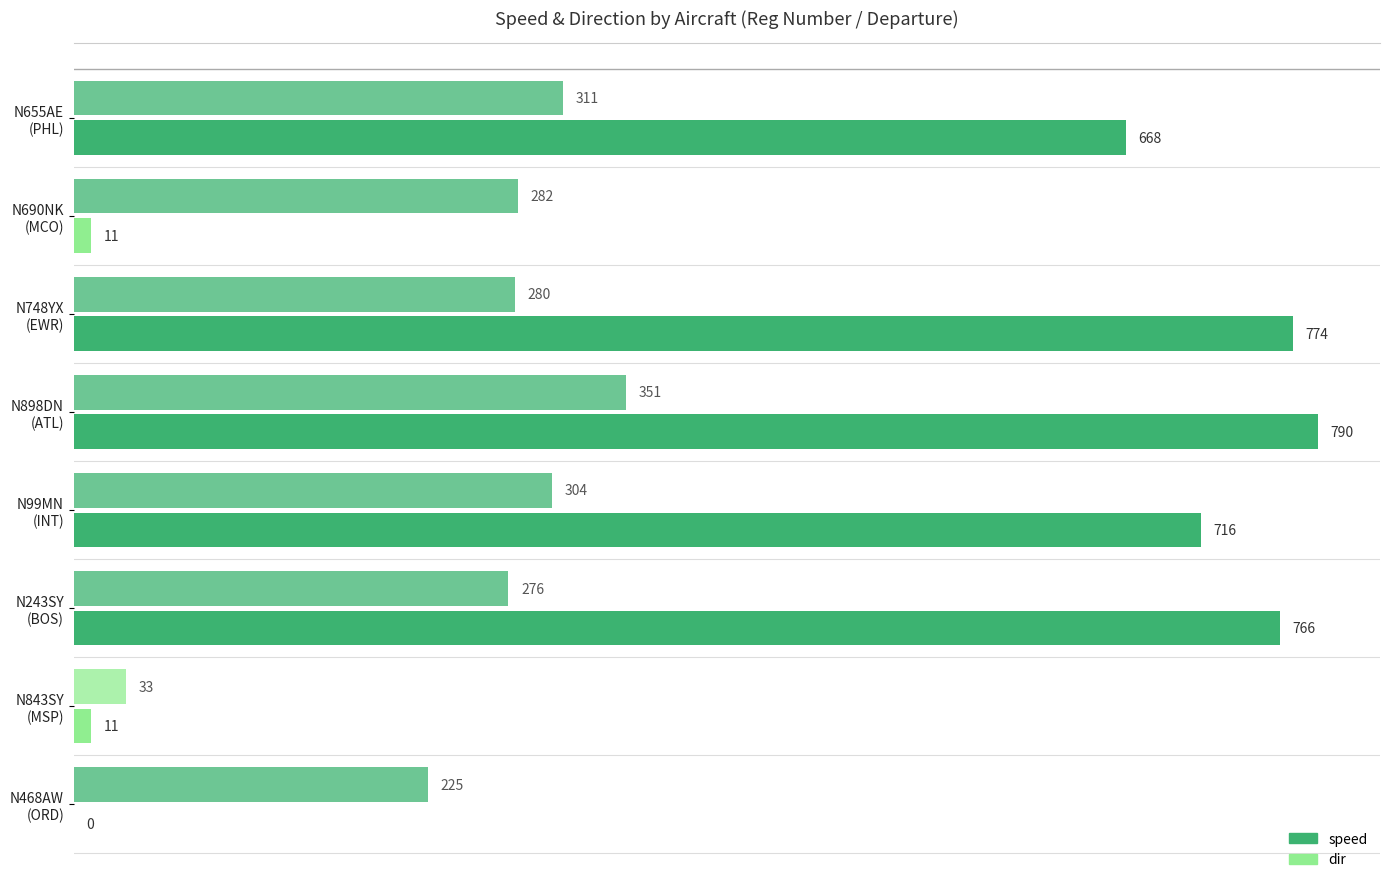

Reading left to right, list all the values displayed in this chart.

speed: 668	11	774	790	716	766	11	0
dir: 311	282	280	351	304	276	33	225